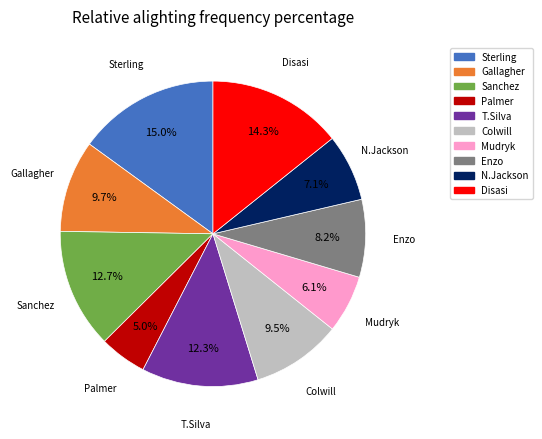

What percentage is the Enzo slice, to the nearest percent?

8%